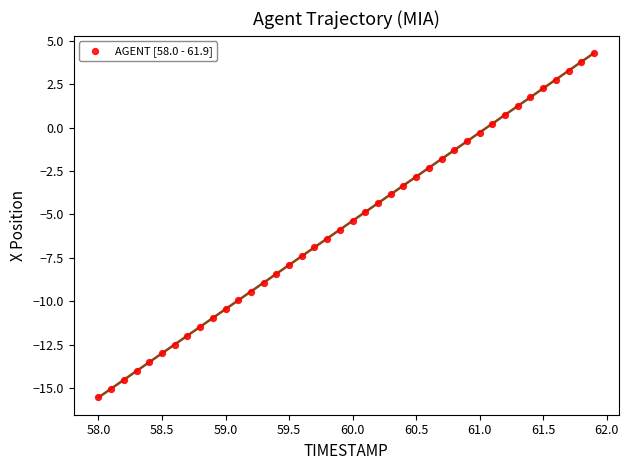

What is the range of X values (max minus min)?

3.9